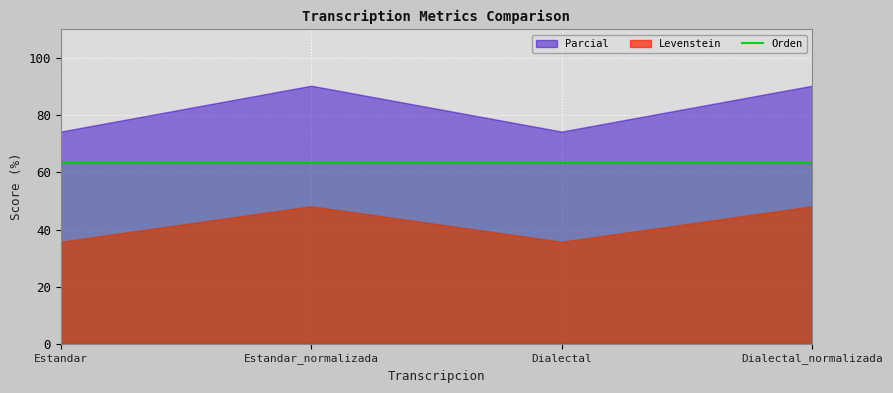

At which category does Levenstein reach its first local valley?

Dialectal